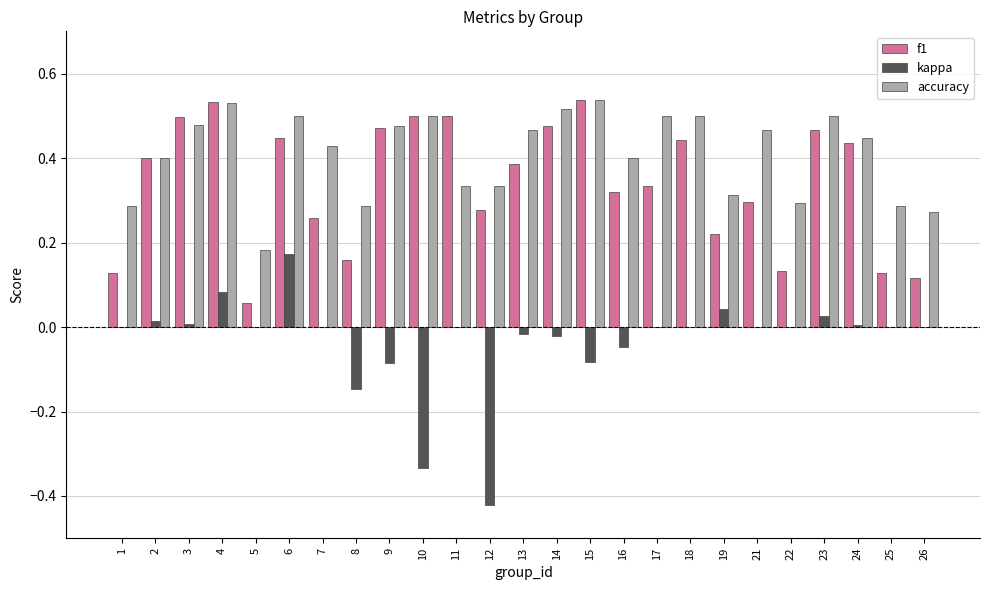

Which series changed the most between 10 and 13?

kappa